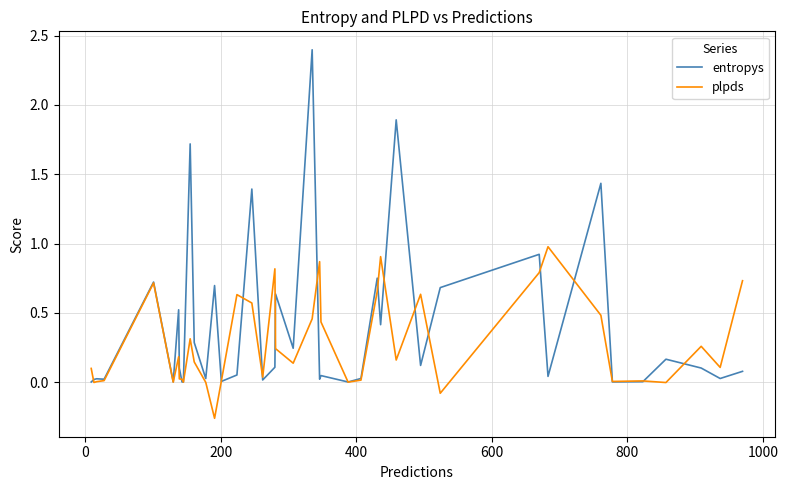

After their last crossing, which series has the higher values: plpds or entropys?

plpds